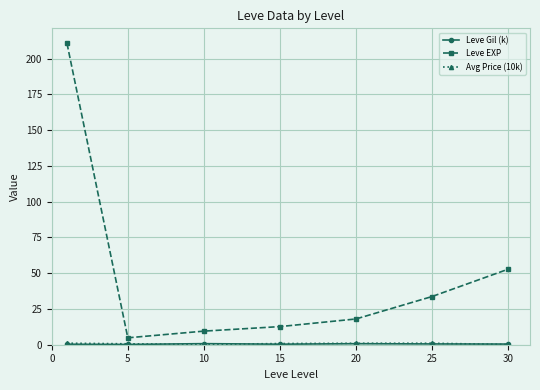

Which series has the widest spread of values?

Leve EXP